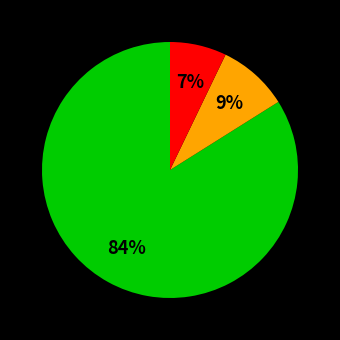

Does any single category account for the majority?

Yes